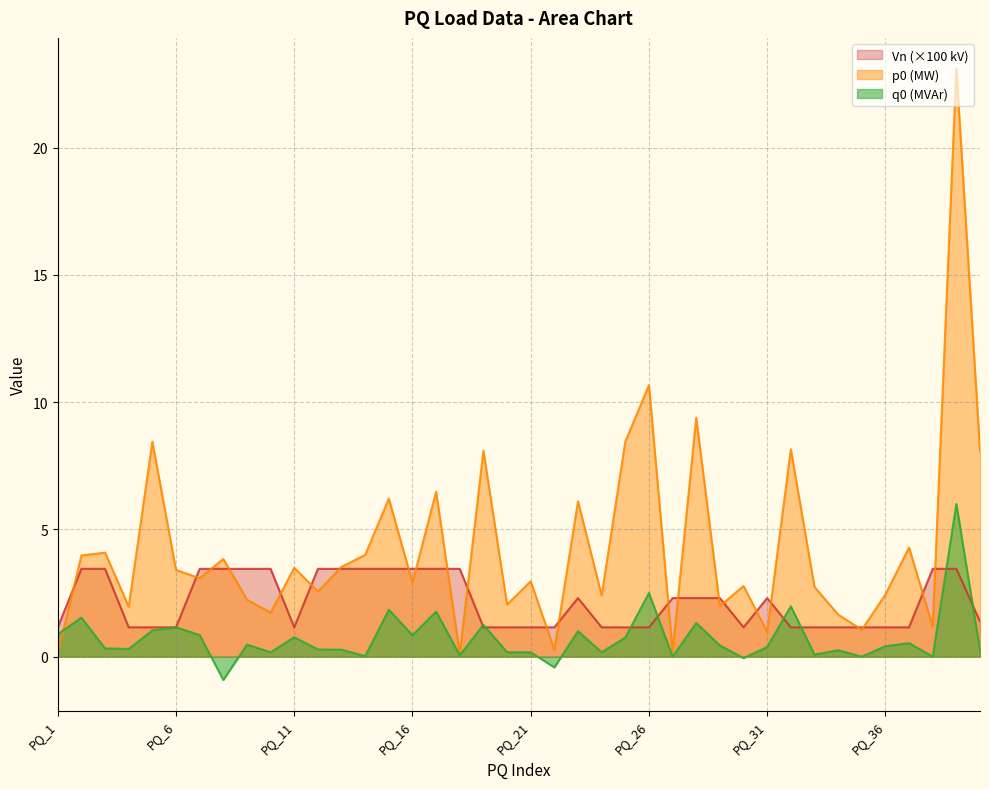

After their last crossing, which series has the higher values: q0 or p0?

p0